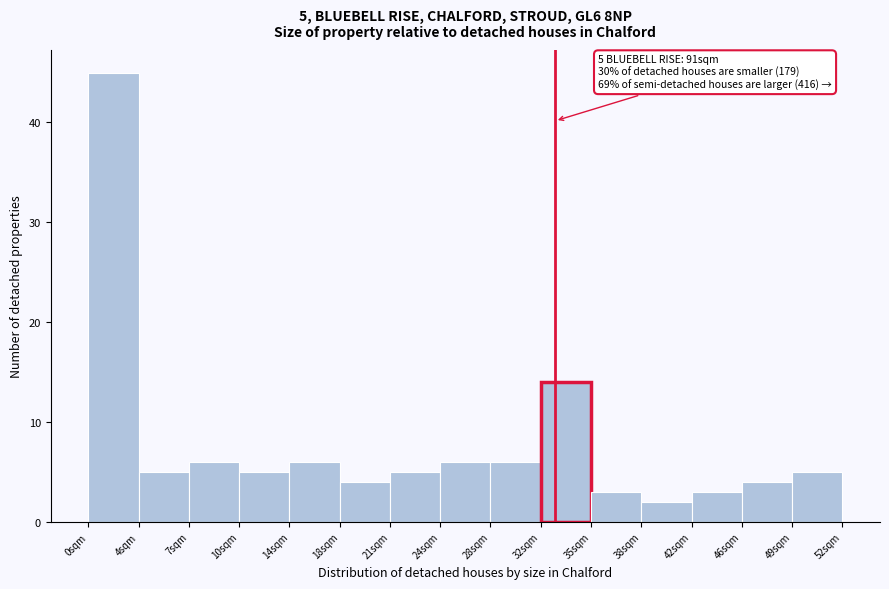

Which range on the x-axis has the tallest bar?

0.0 to 3.5